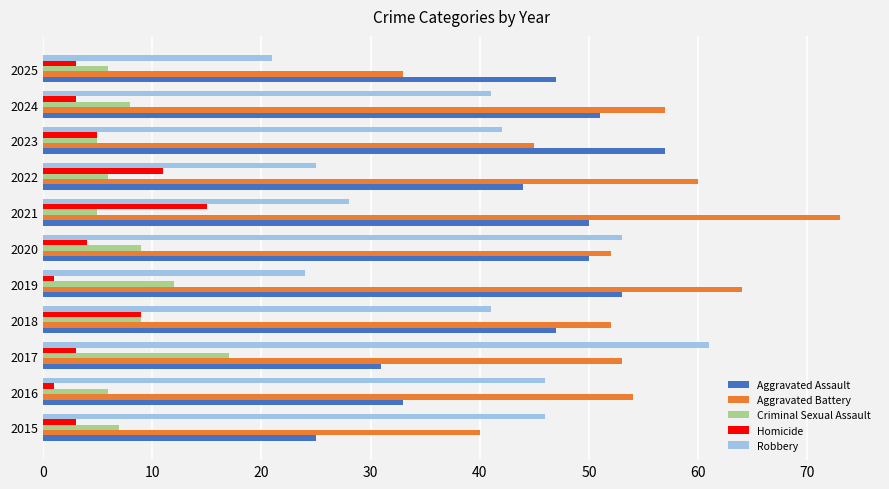

Is the value of Homicide at 2019 greater than the value of Aggravated Battery at 2017?

No